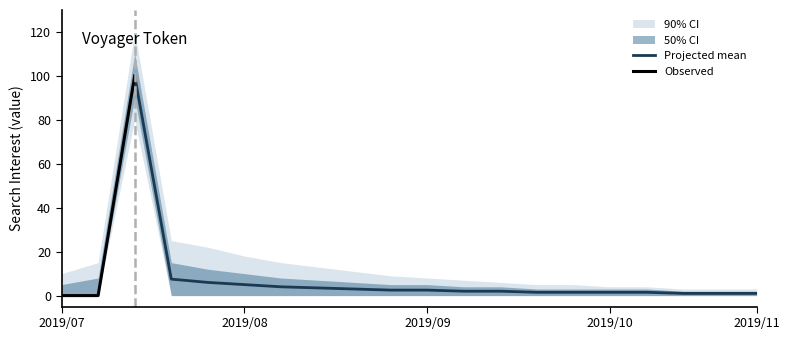

How many points are higher than both their immediate neighbors (excluding endpoints)?

1